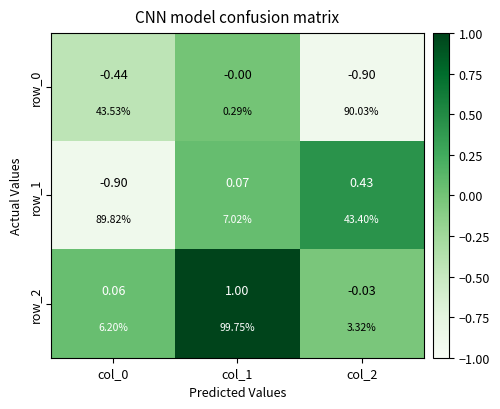

List the labels in order of row_1 value, largest first.

col_2, col_1, col_0